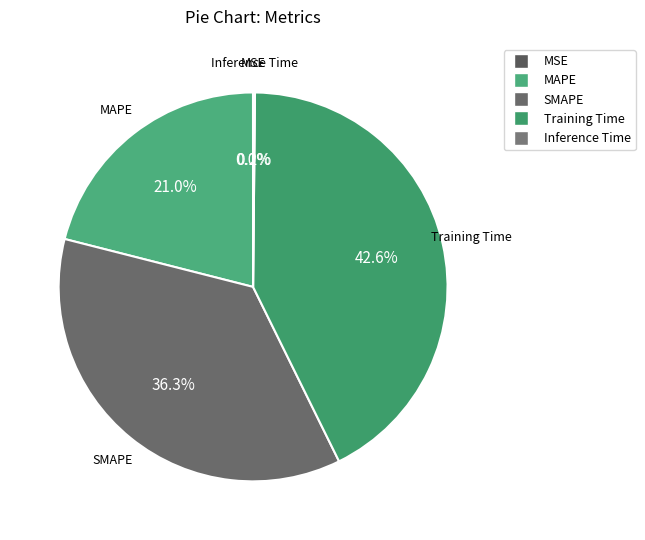

To the nearest percent, what is the difference between the largest and smallest slice percentages?

43%